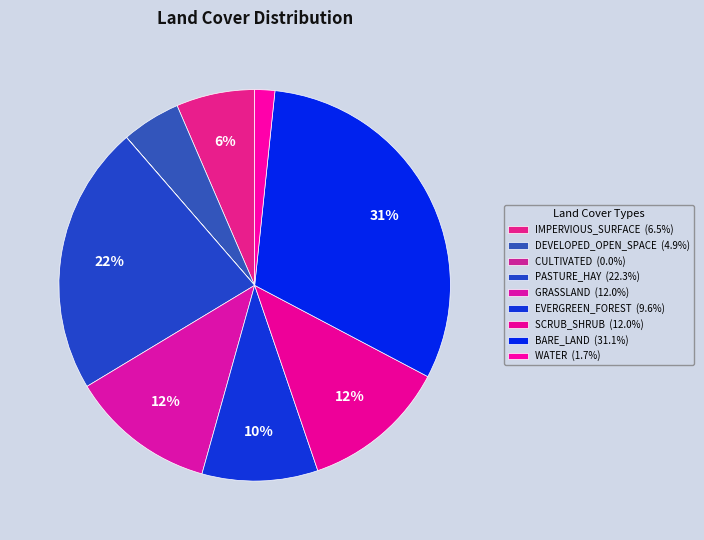

Count the number of slices in the pie.

9